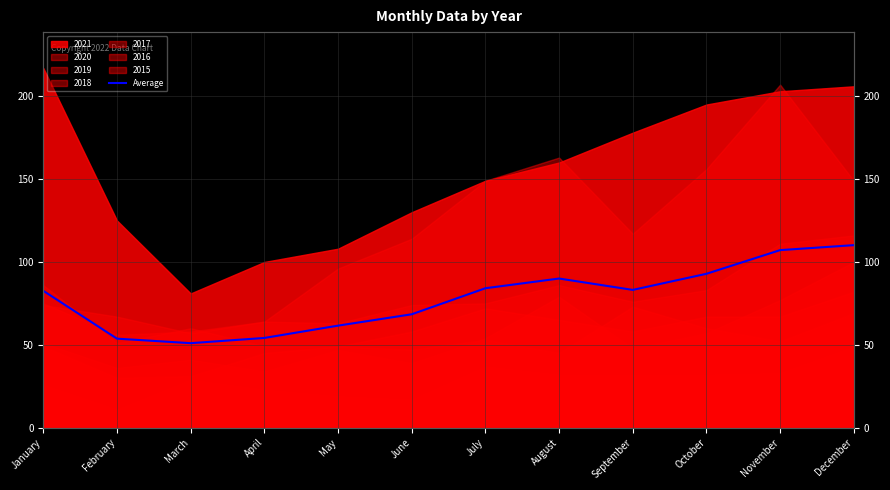

What is the value of the 10th point from the left?

92.9